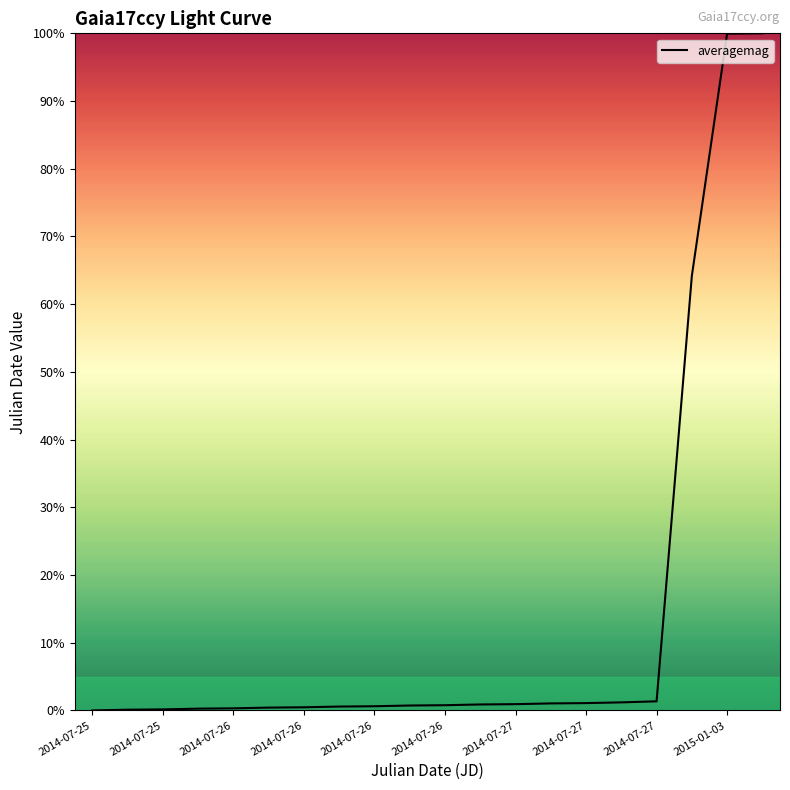

What is the maximum value shown in the chart?

100.0